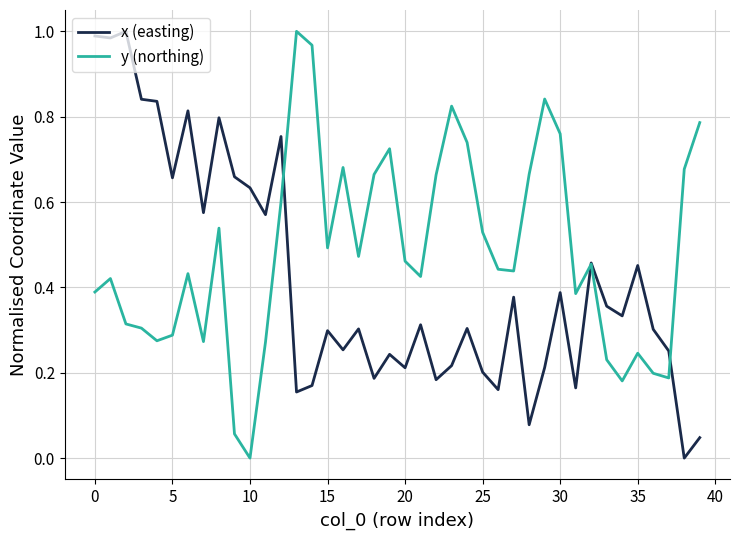

At how many categories does at least one series exceed 0?

40